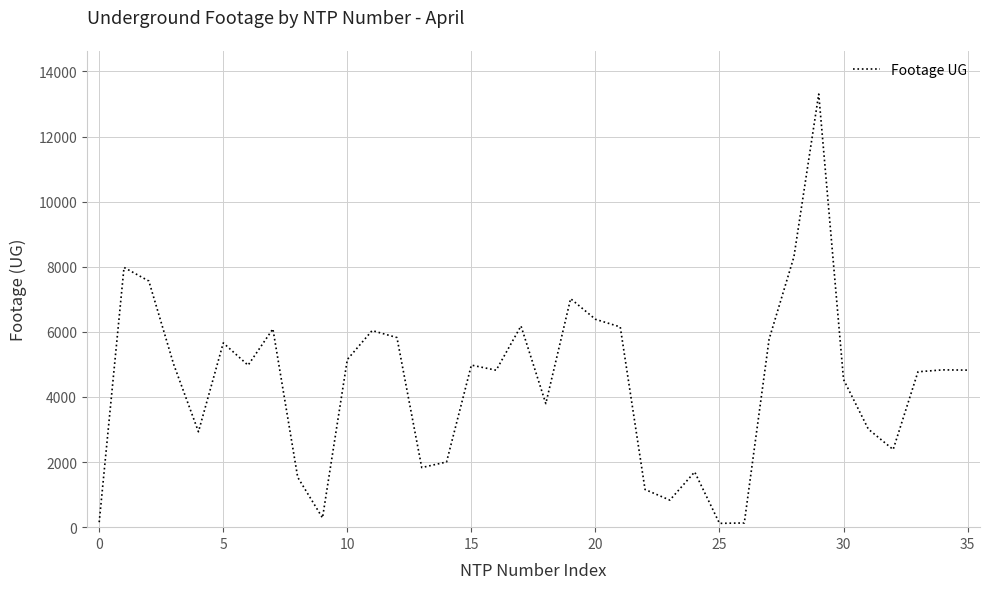

What is the difference between the maximum and minimum values?

13189